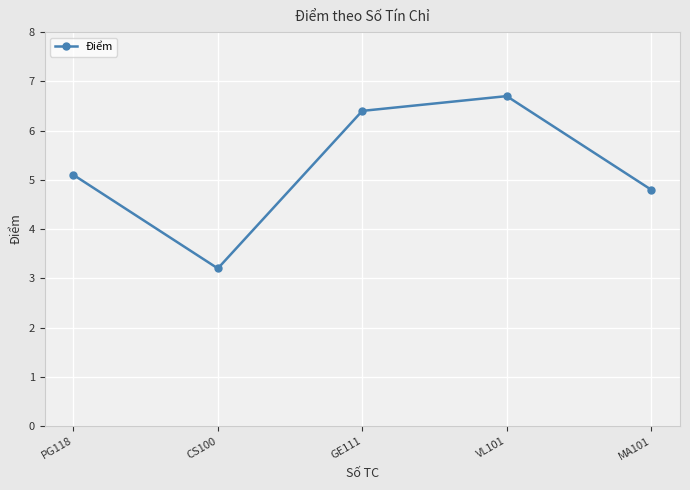

How many interior local valleys (lower than both neighbors) does the data have?

1